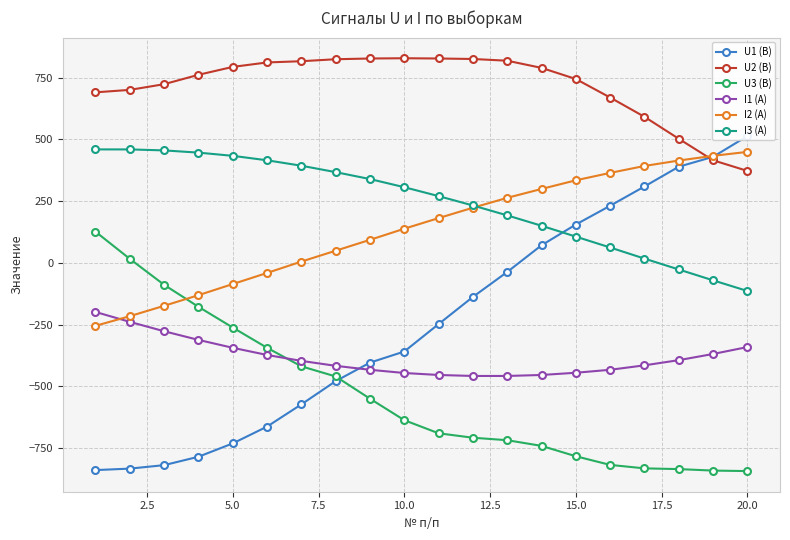

What is the highest value of the I1 (А) series?

-199